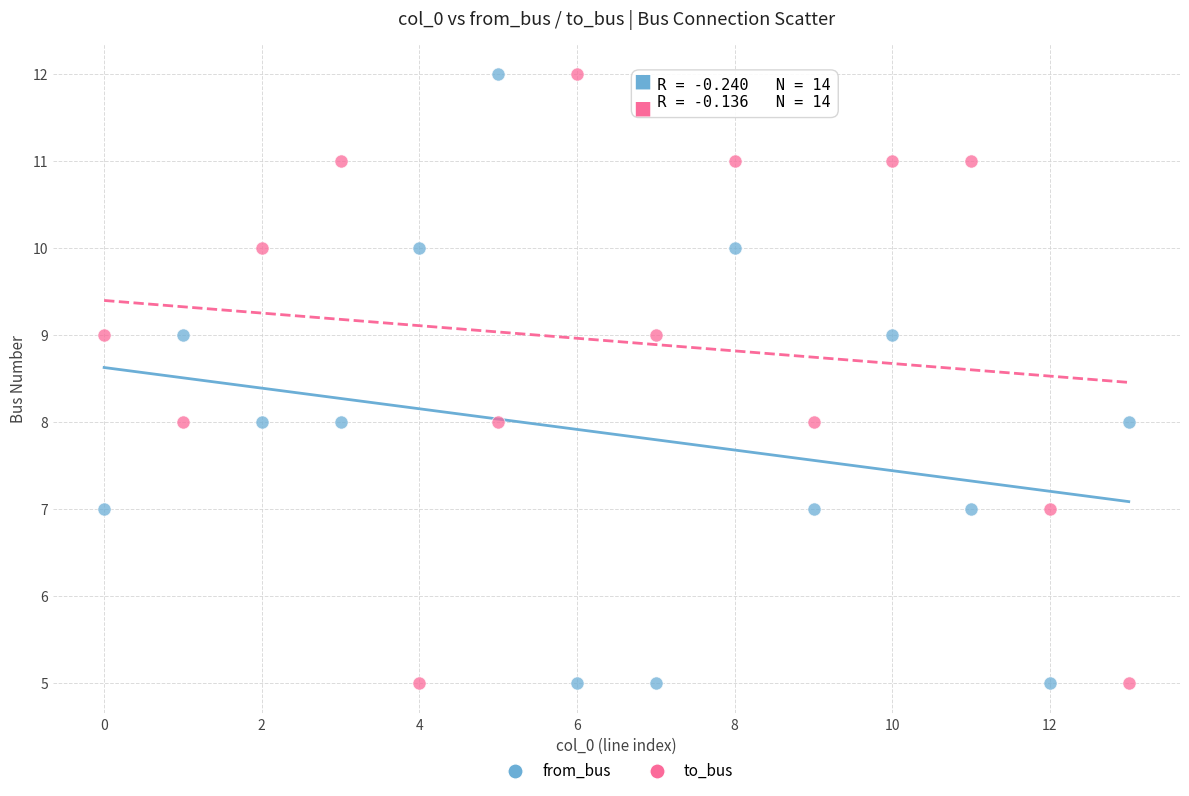

Across all data points, what is the range of Y values (max minus min)?

7